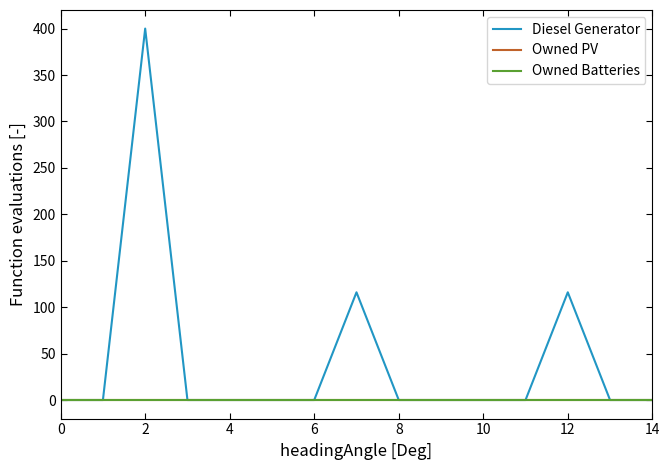

Reading right to left, extract all data points from this chart.

Diesel Generator: 0	0	116	0	0	0	0	116	0	0	0	0	400	0	0
Owned PV: 0	0	0	0	0	0	0	0	0	0	0	0	0	0	0
Owned Batteries: 0	0	0	0	0	0	0	0	0	0	0	0	0	0	0